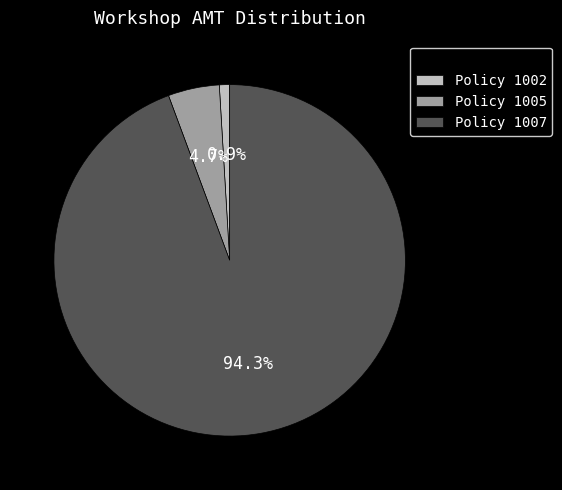

What is the smallest slice in the pie chart?

Policy 1002